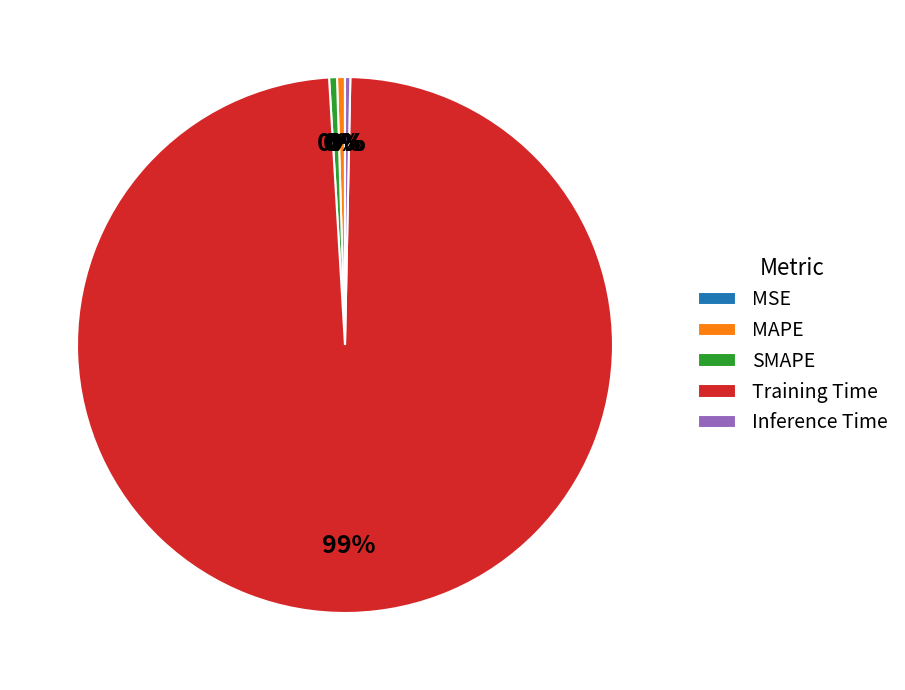

Which slice is the largest?

Training Time